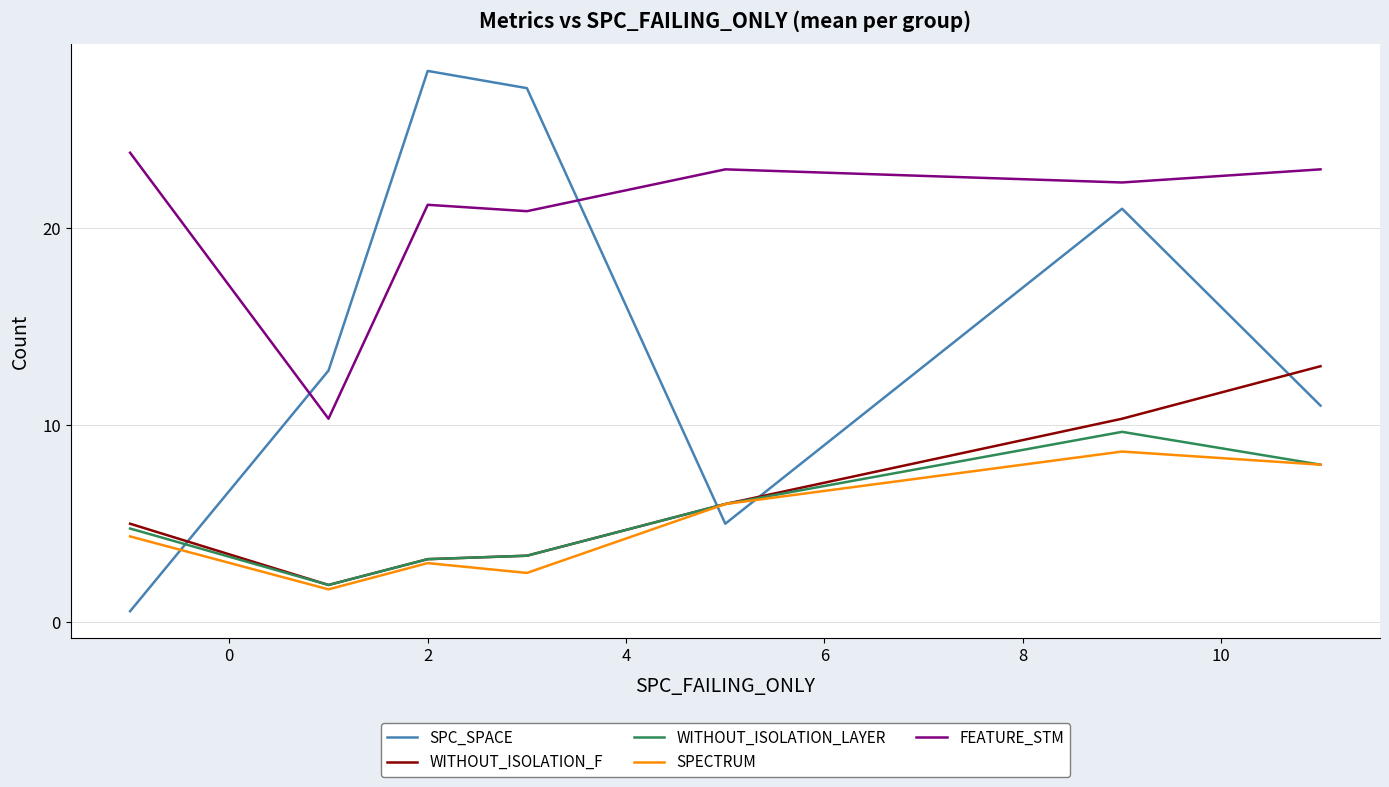

After their last crossing, which series has the higher values: SPC_SPACE or SPECTRUM?

SPC_SPACE